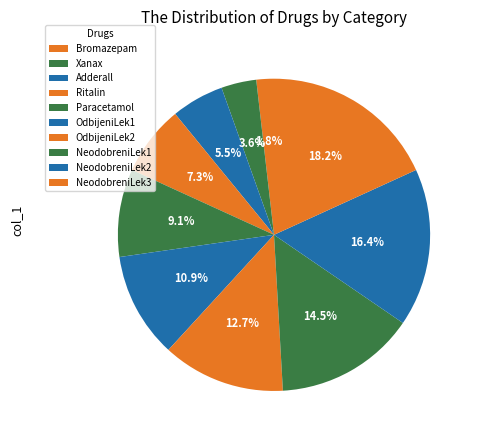

What percentage do Xanax and Bromazepam together represent?

5.5%